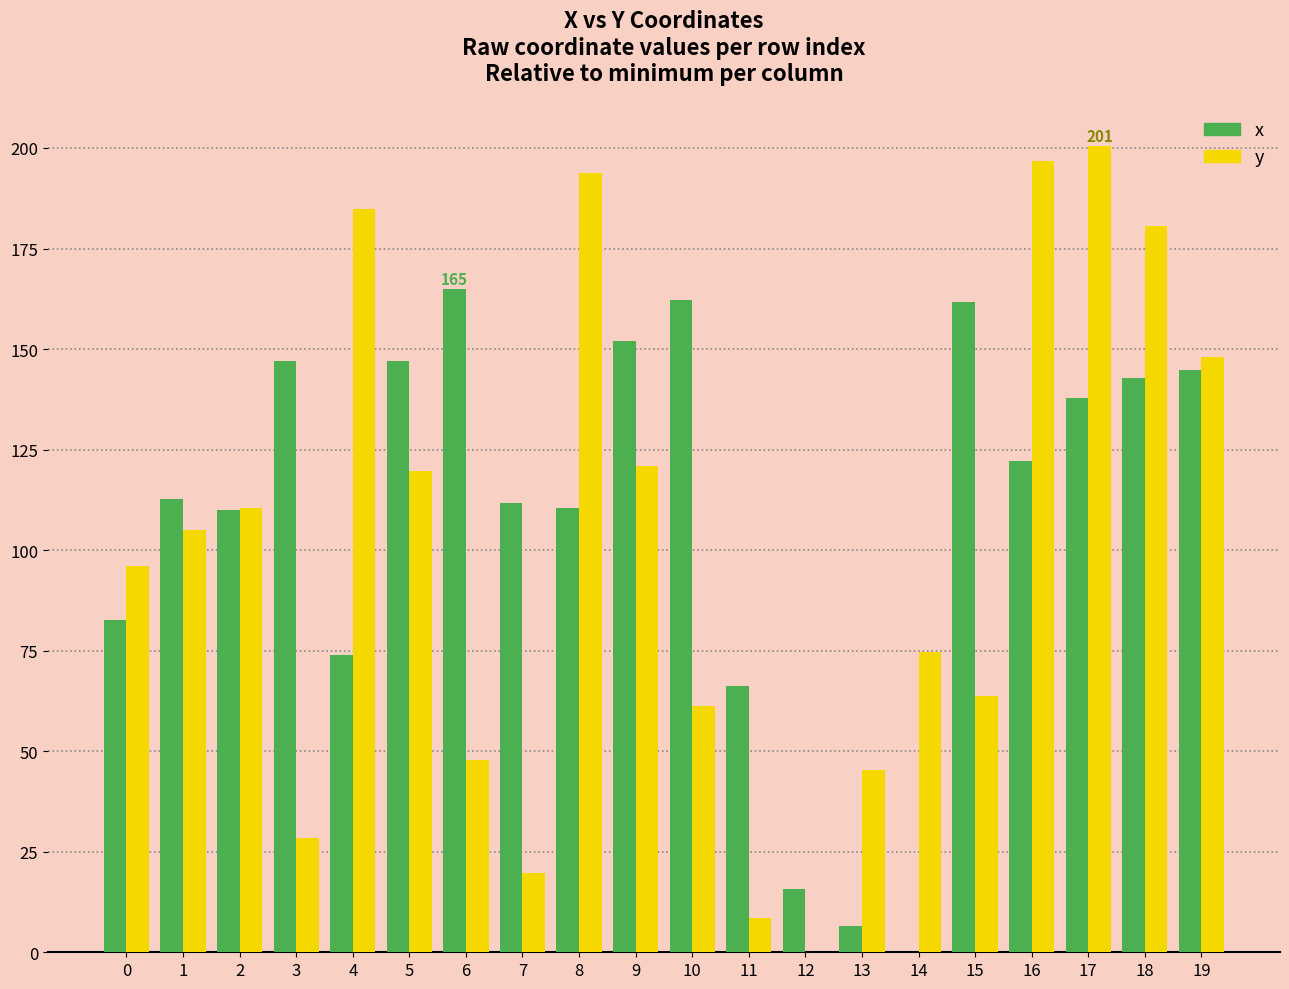

What is the sum of the y values at 3 and 6?

76.3